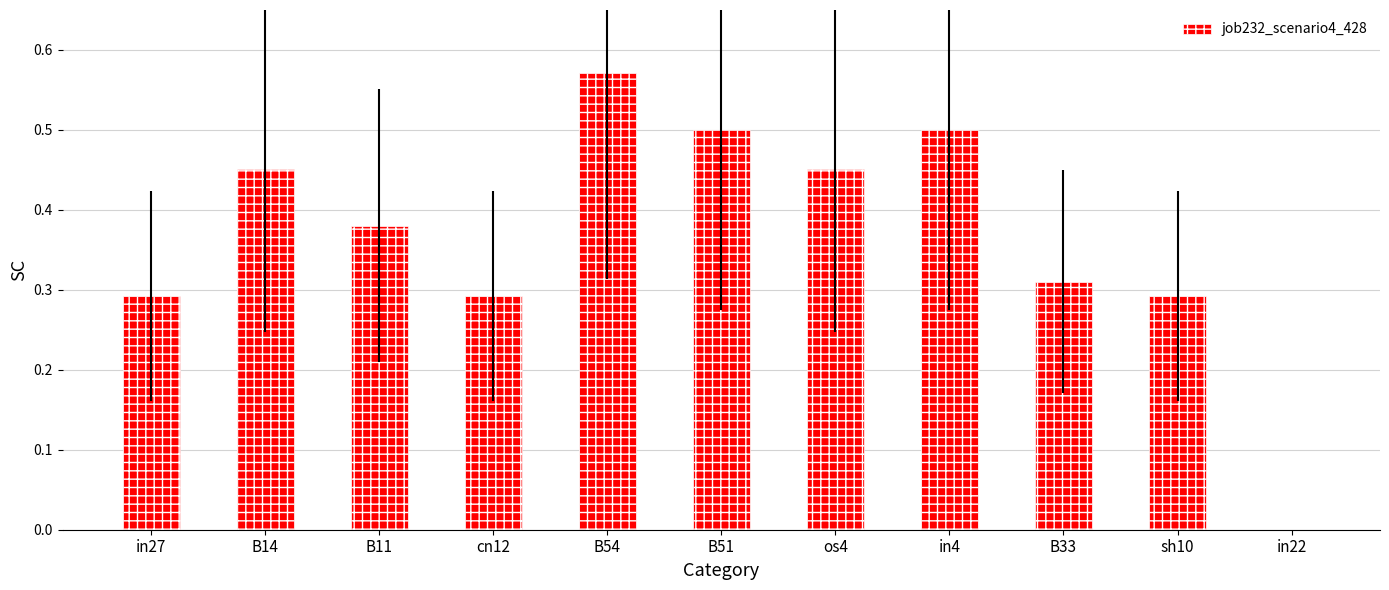

Where is the data nearest to the value 0?

in22